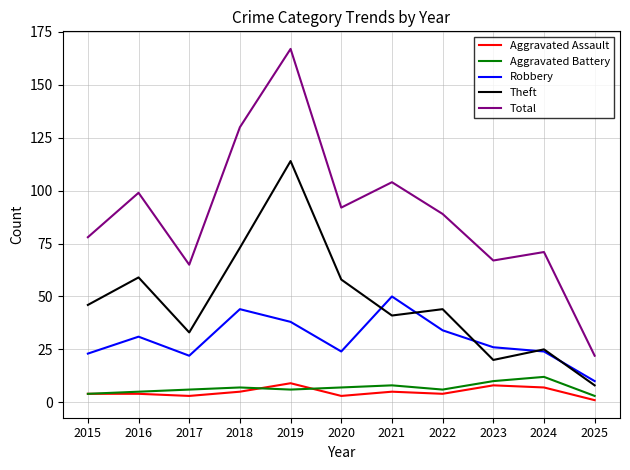

What are all the series names shown in the legend?

Aggravated Assault, Aggravated Battery, Robbery, Theft, Total